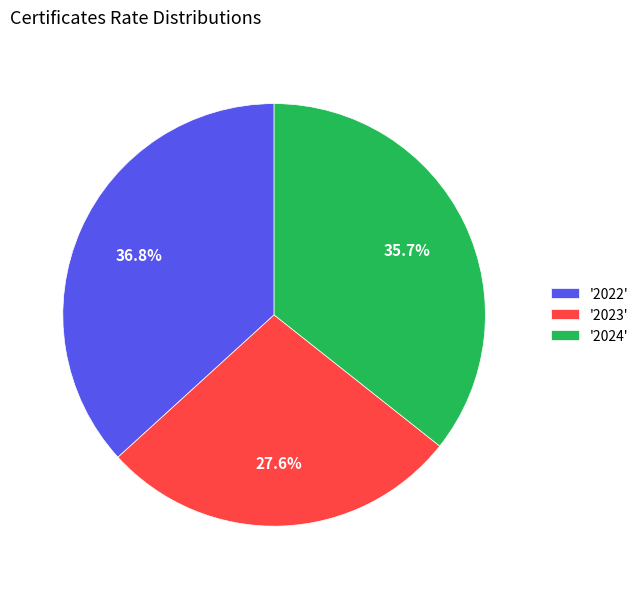

Is there a majority slice in this chart?

No